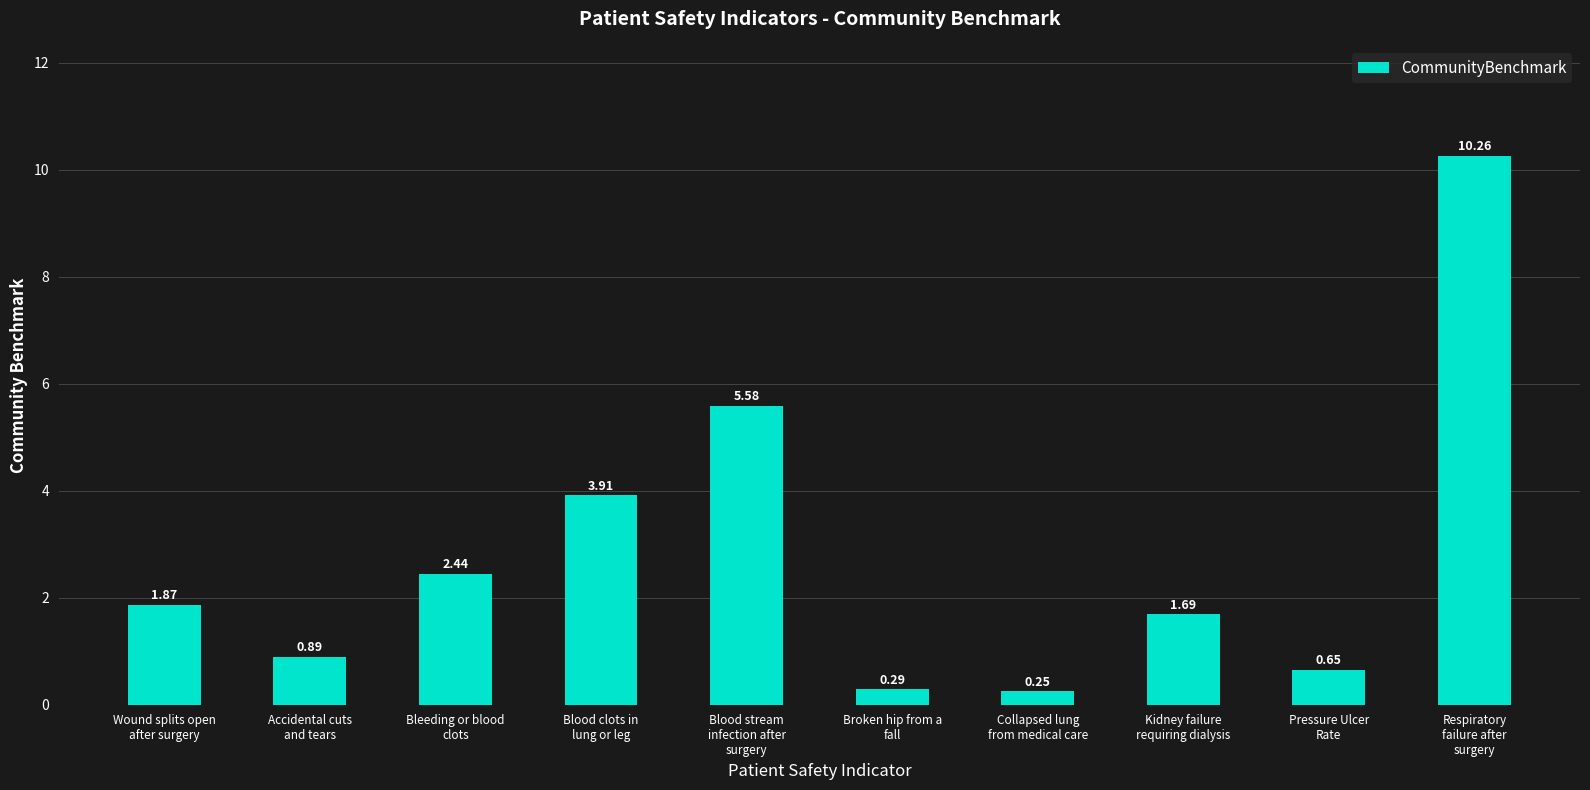

List the labels in order of value, smallest first.

Collapsed lung
from medical care, Broken hip from a
fall, Pressure Ulcer
Rate, Accidental cuts
and tears, Kidney failure
requiring dialysis, Wound splits open
after surgery, Bleeding or blood
clots, Blood clots in
lung or leg, Blood stream
infection after
surgery, Respiratory
failure after
surgery